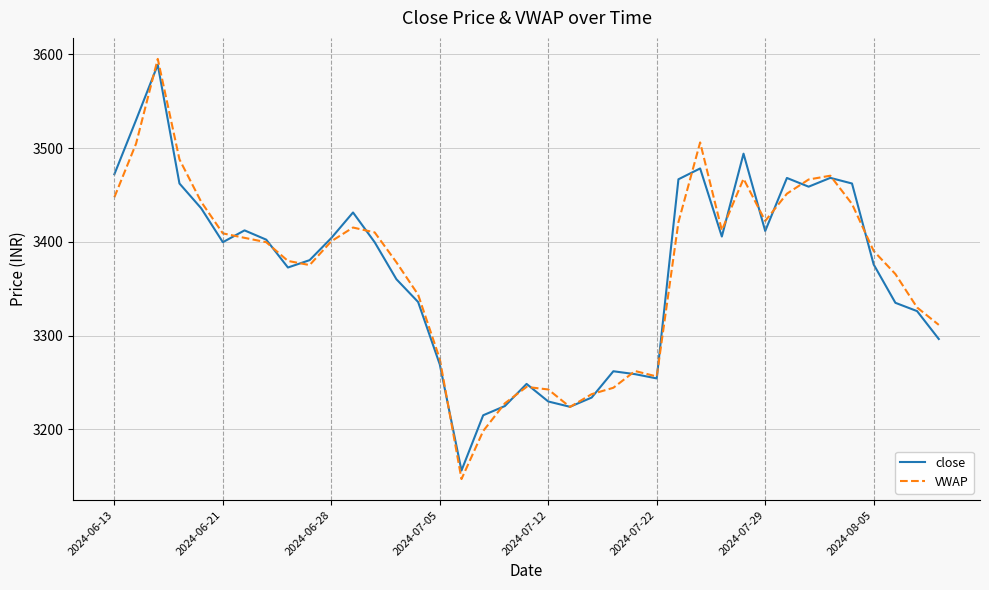

What is the minimum value shown in the chart?

3147.1